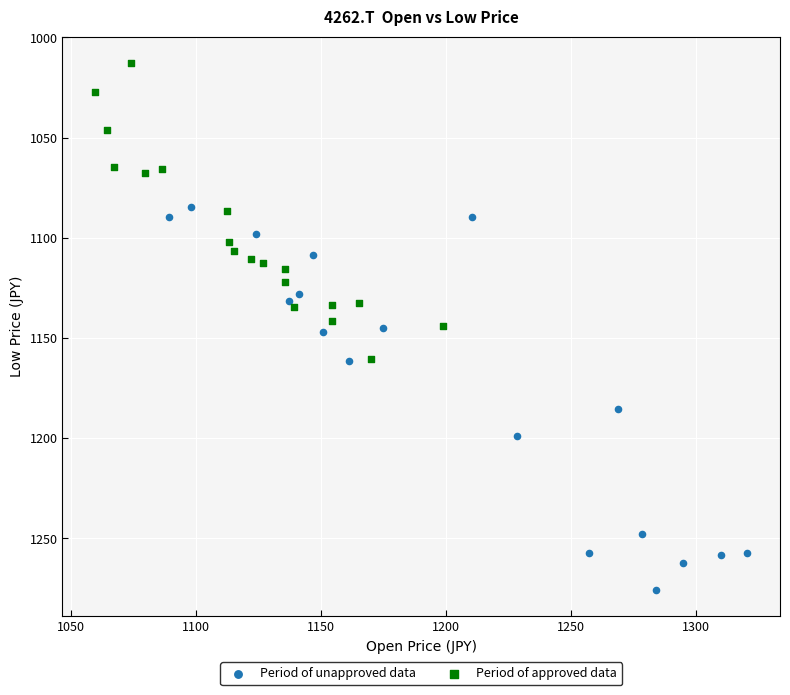

Which series has the largest Y range (max minus min)?

Period of unapproved data